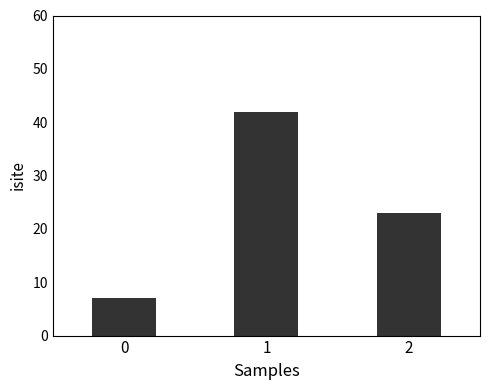

Which has a higher value, 2 or 0?

2